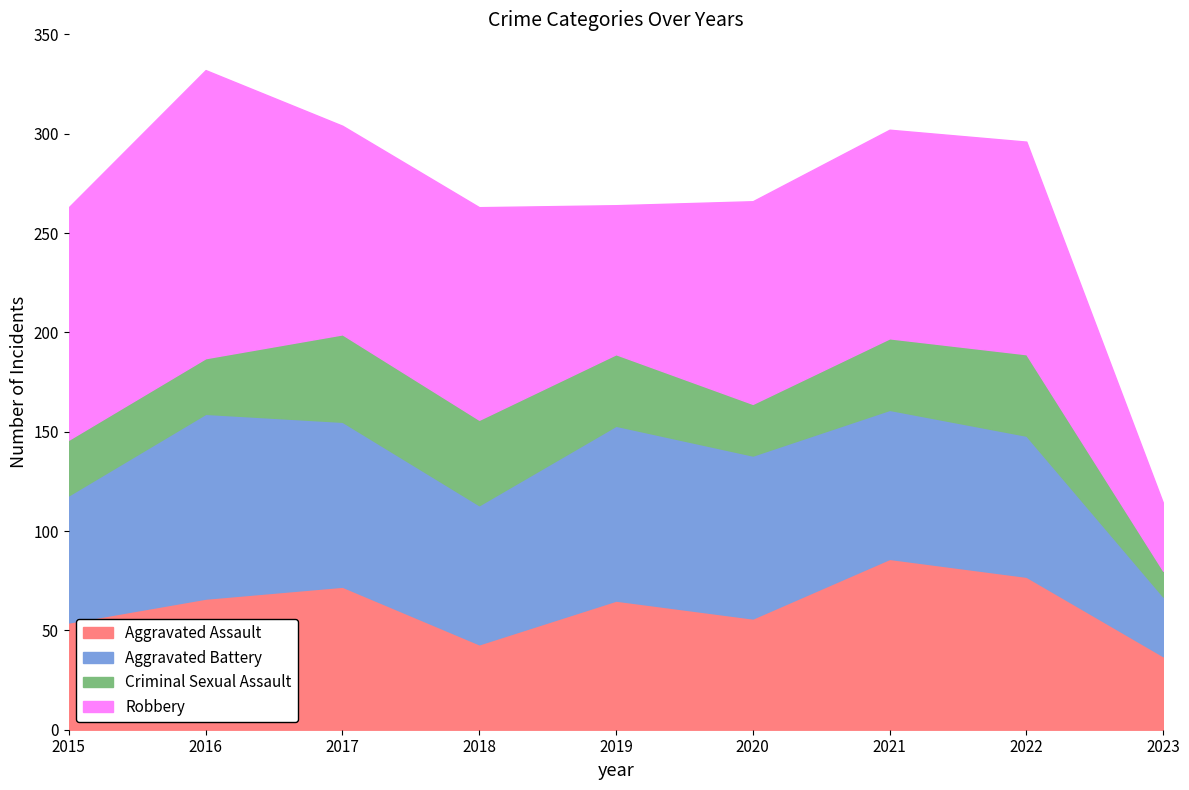

What is the sum of all Robbery values?

897